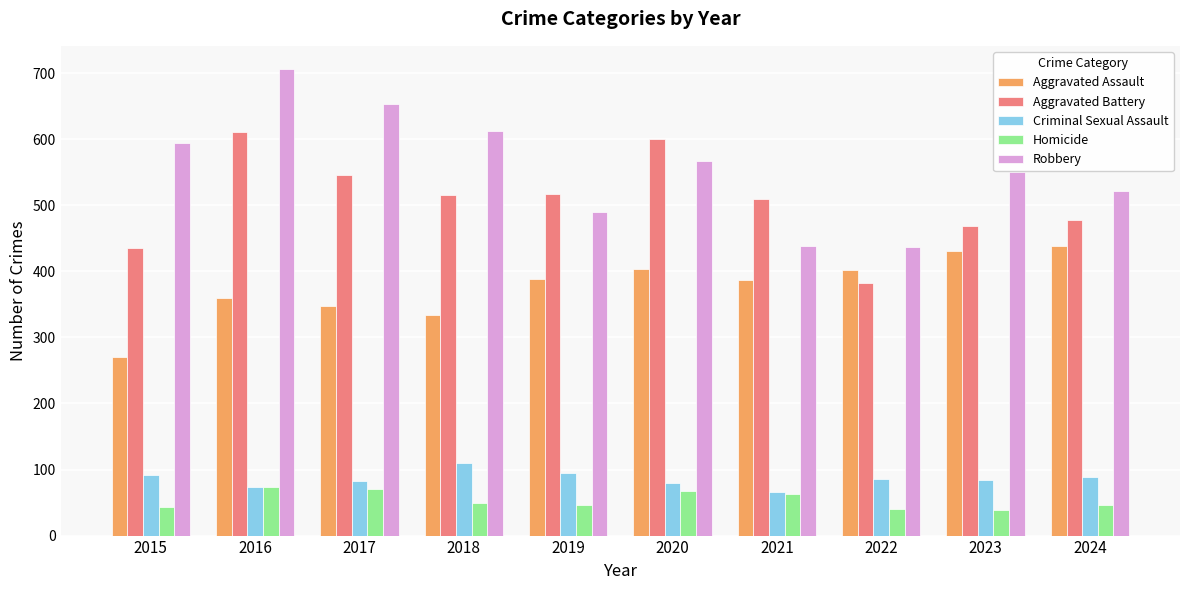

The value of Aggravated Battery at 2018 is 516. True or false?

True